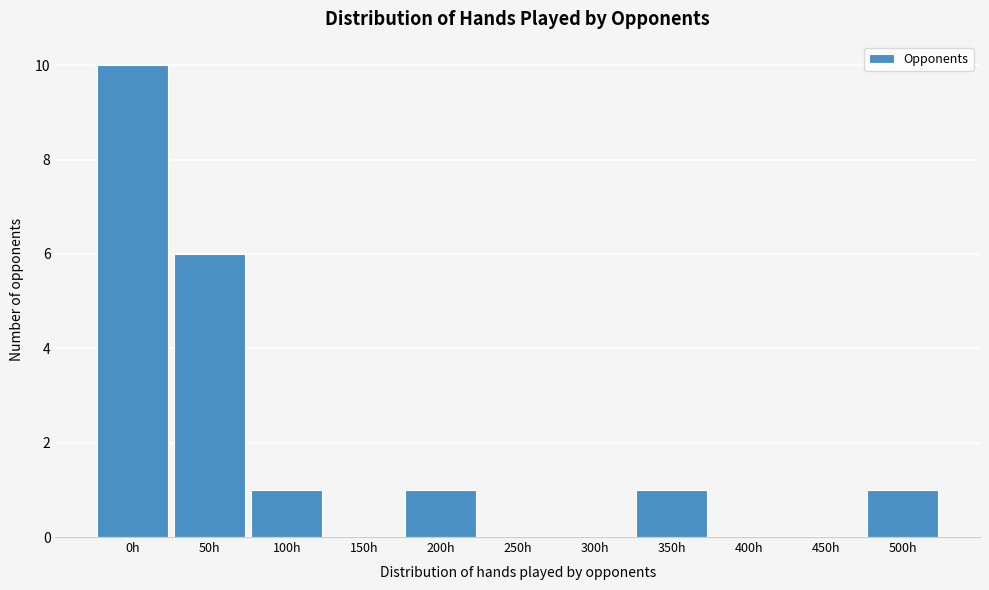

Reading left to right, extract all data points from this chart.

0h=10	50h=6	100h=1	150h=0	200h=1	250h=0	300h=0	350h=1	400h=0	450h=0	500h=1